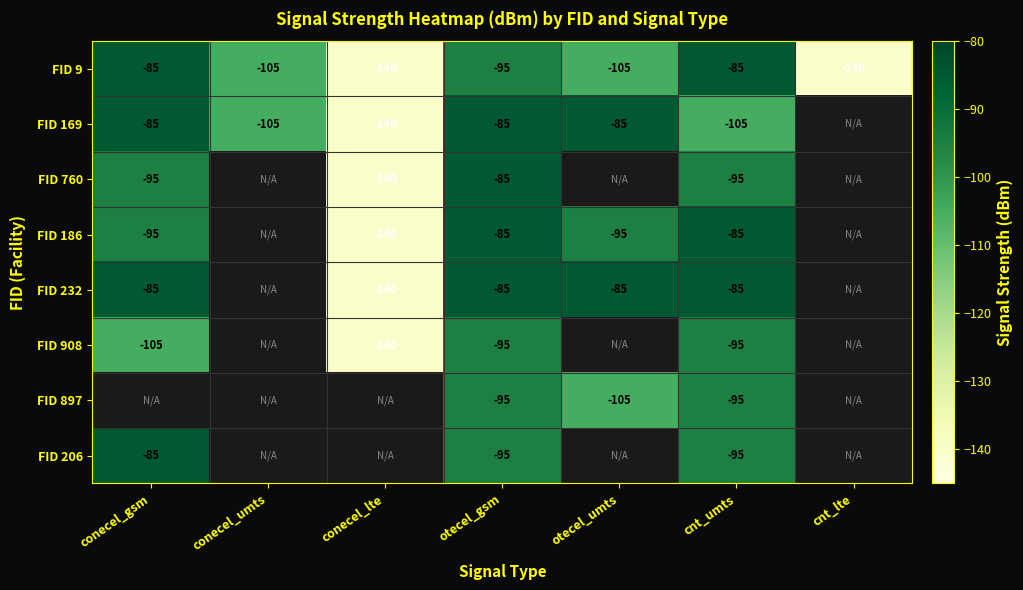

The value of FID 9 at otecel_umts is -69.0. True or false?

False